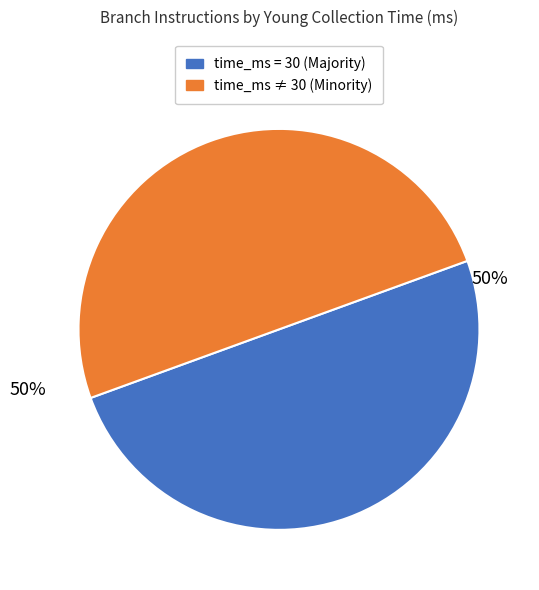

To the nearest percent, what is the average slice percentage?

50%